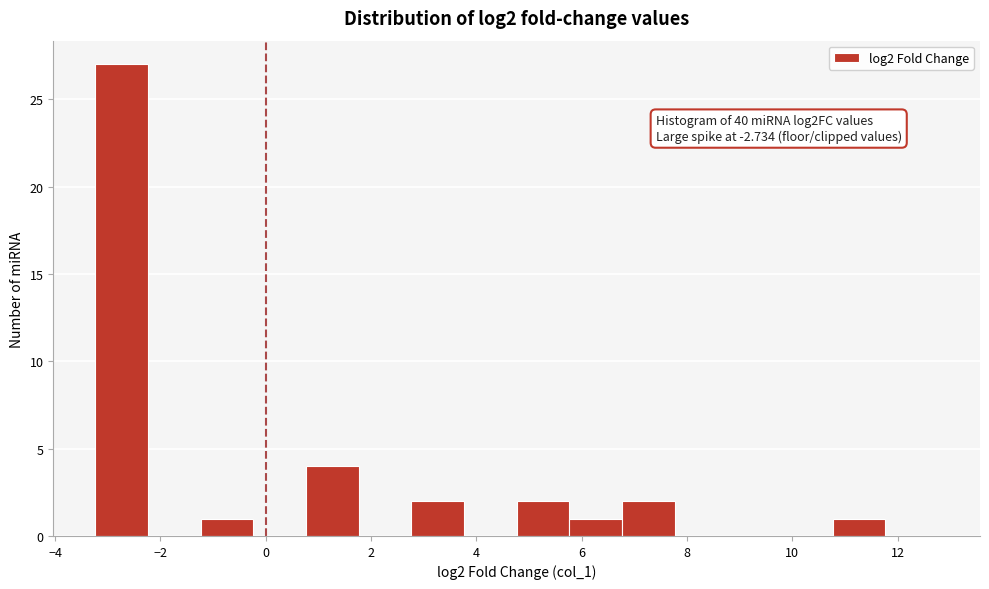

Over which range of the x-axis is the bar tallest?

-3.2 to -2.2